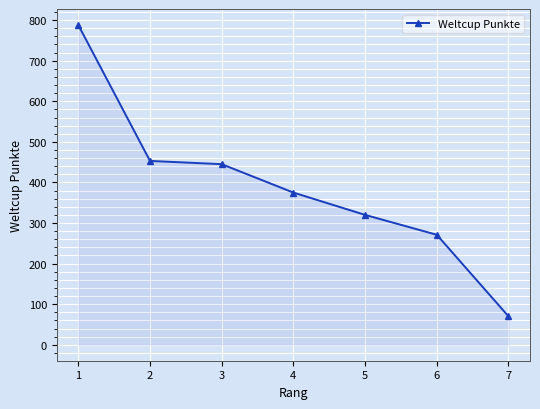

Which label corresponds to the smallest value in the chart?

7